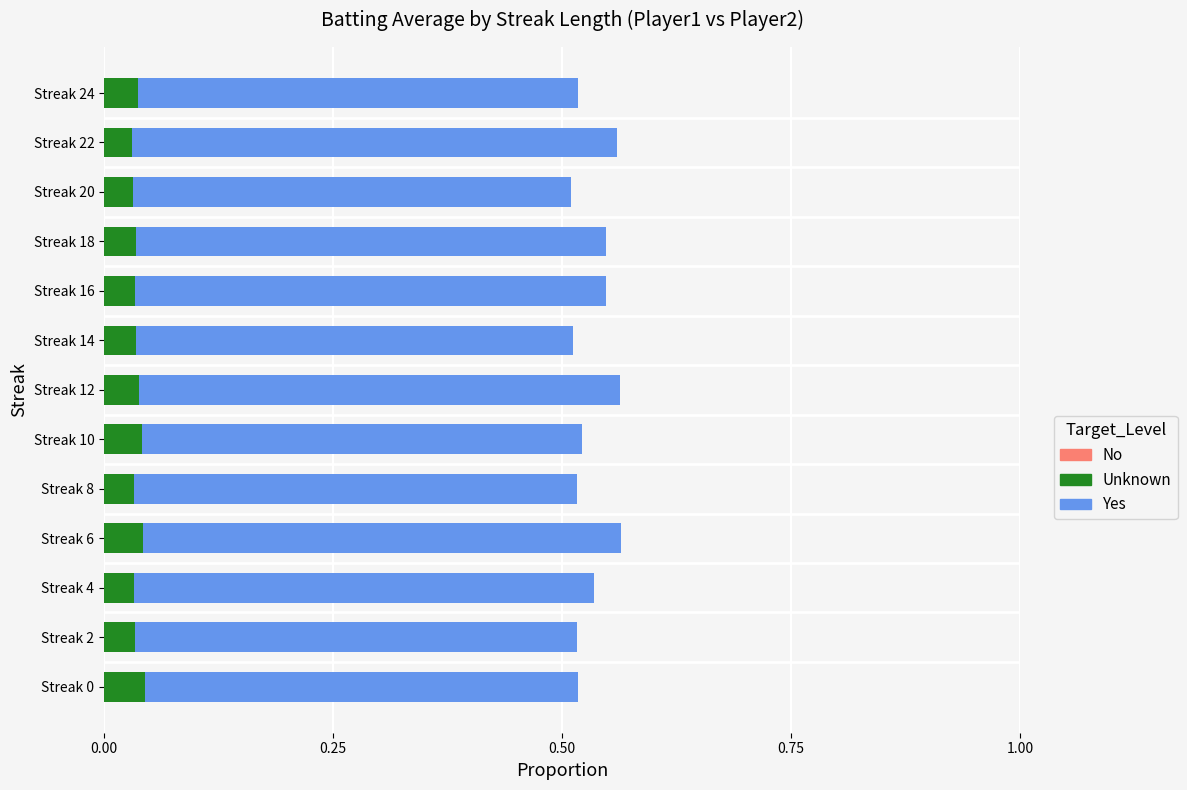

How many categories are shown in the chart?

13